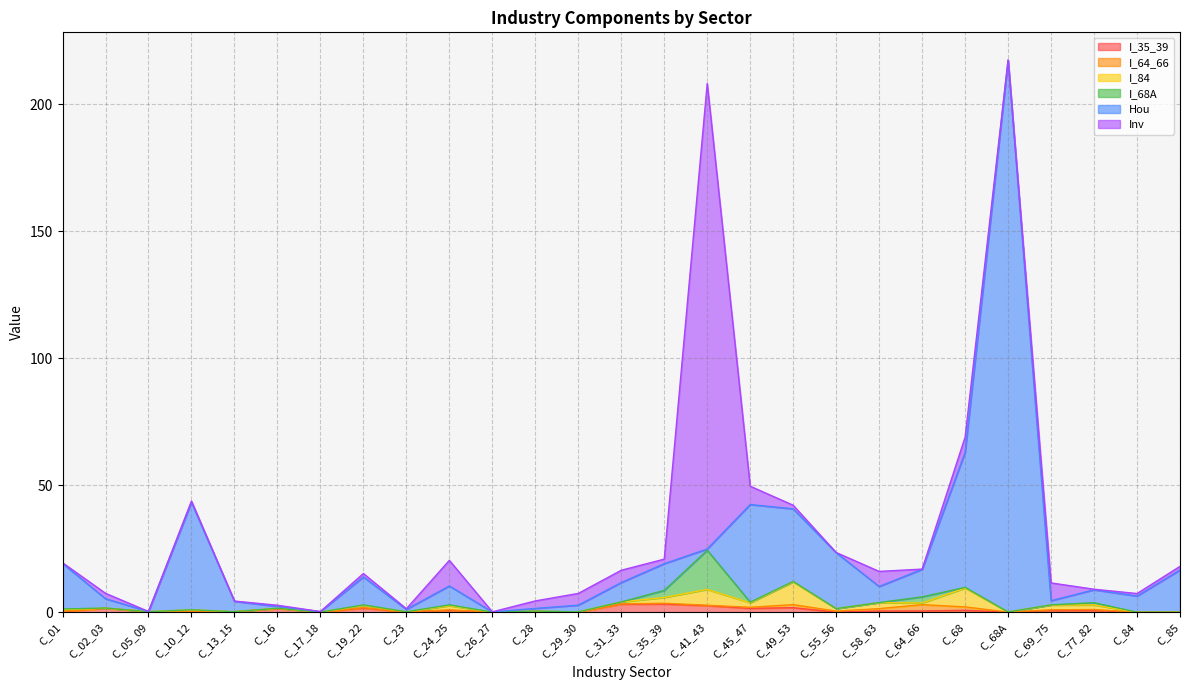

What are all the series names shown in the legend?

I_35_39, I_64_66, I_84, I_68A, Hou, Inv